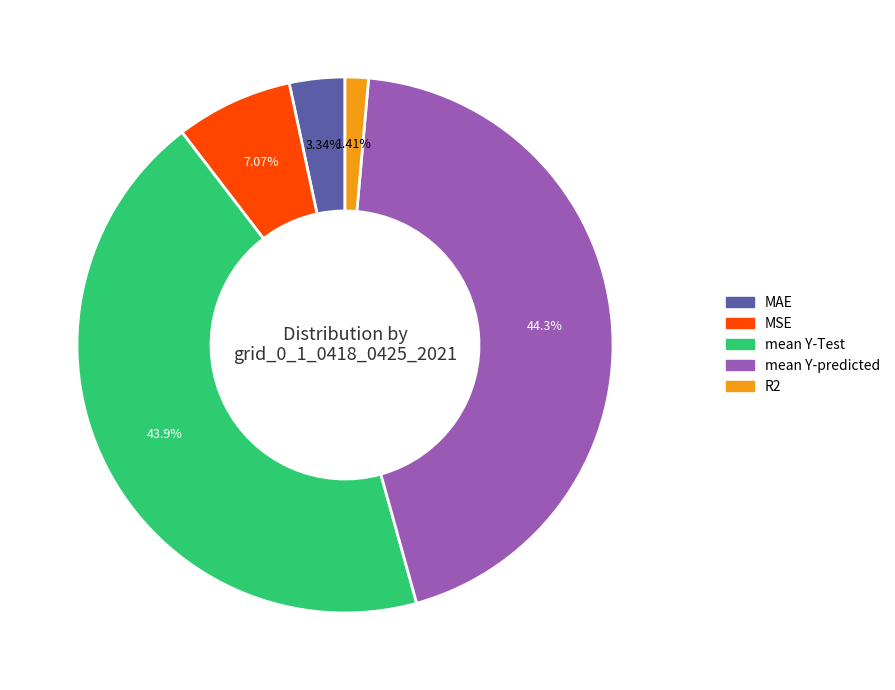

Which has a higher value, MAE or R2?

MAE